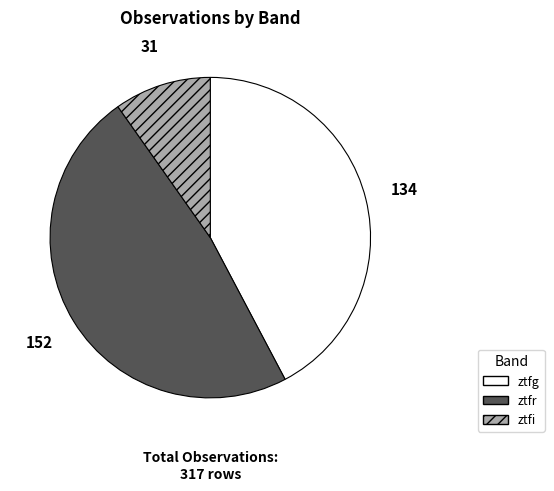

Between ztfr and ztfg, which is larger?

ztfr